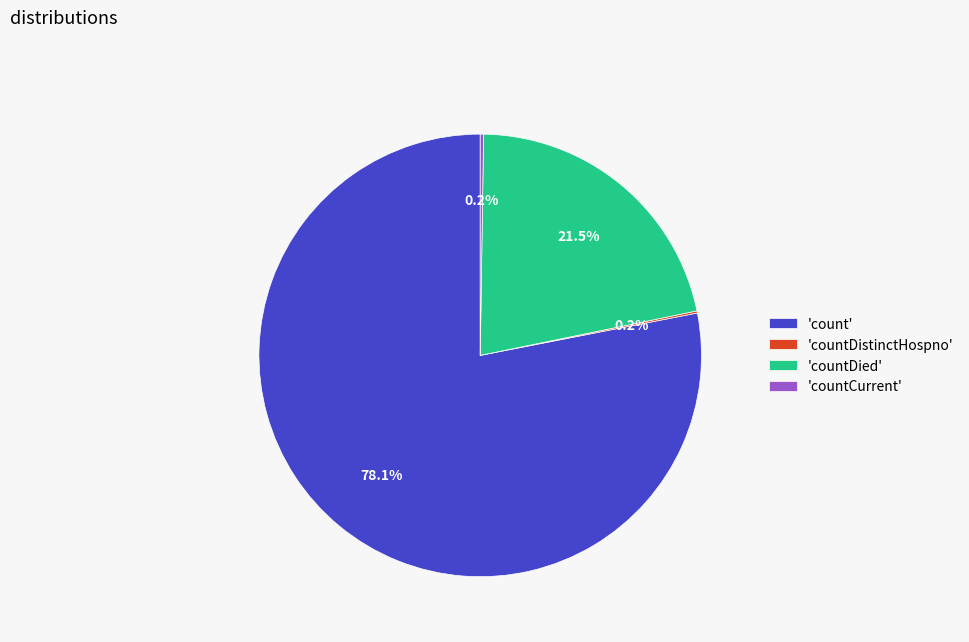

Between 'count' and 'countDied', which is larger?

'count'